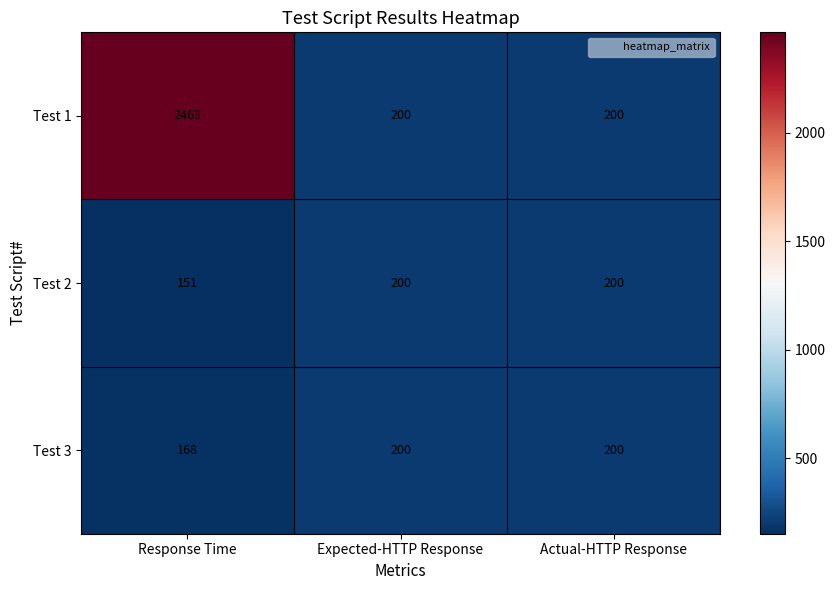

What is the greatest value displayed?

2463